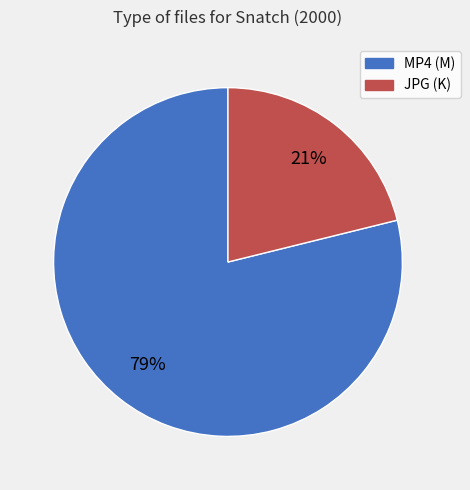

To the nearest percent, what is the average slice percentage?

50%